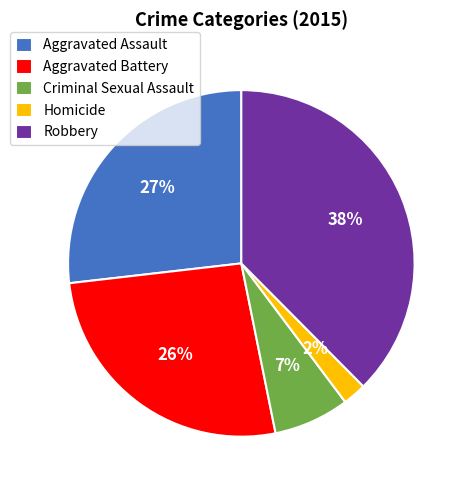

To the nearest percent, what is the combined percentage of Robbery and Criminal Sexual Assault?

45%